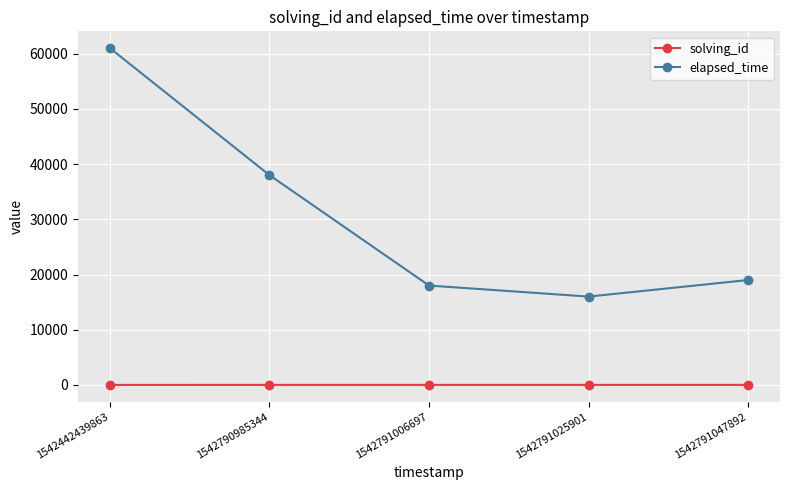

At how many categories does at least one series exceed 39214?

1